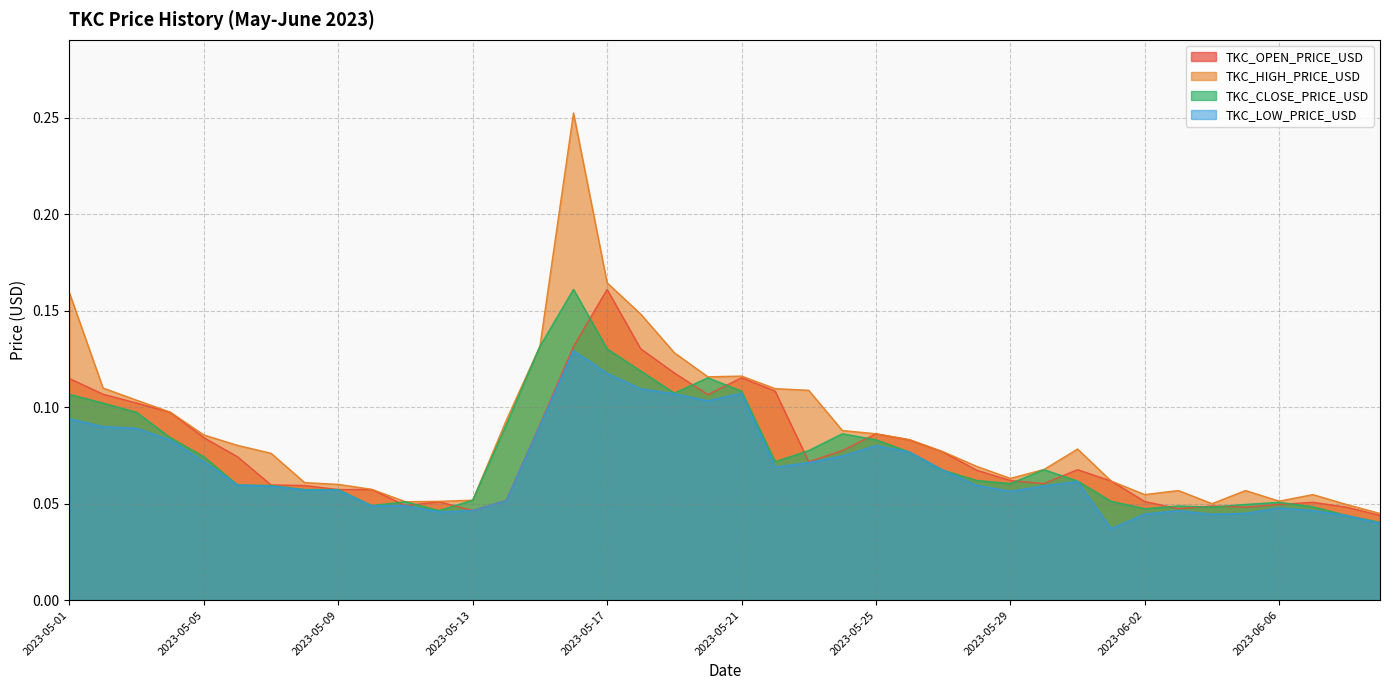

True or false: TKC_LOW_PRICE_USD has more than 2 interior local peaks.

True